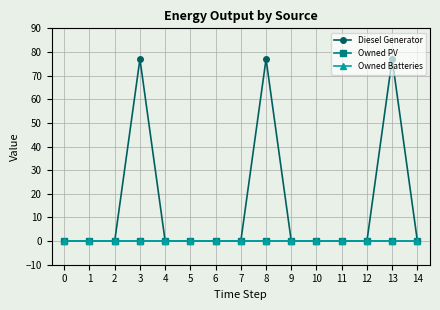

Does the chart have visible grid lines?

Yes